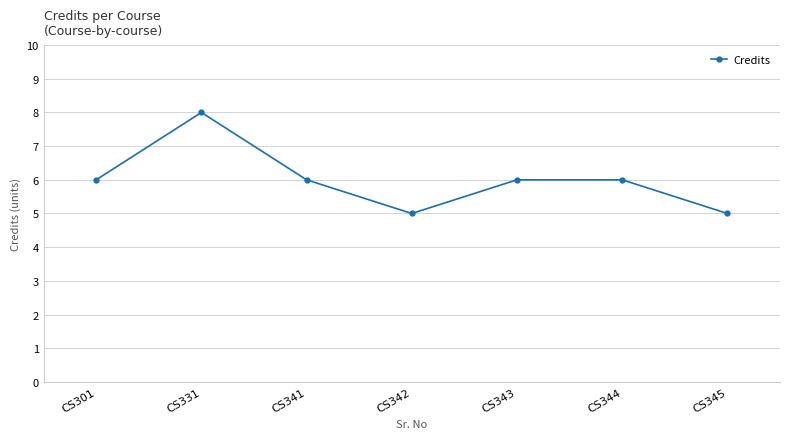

What is the average value?

6